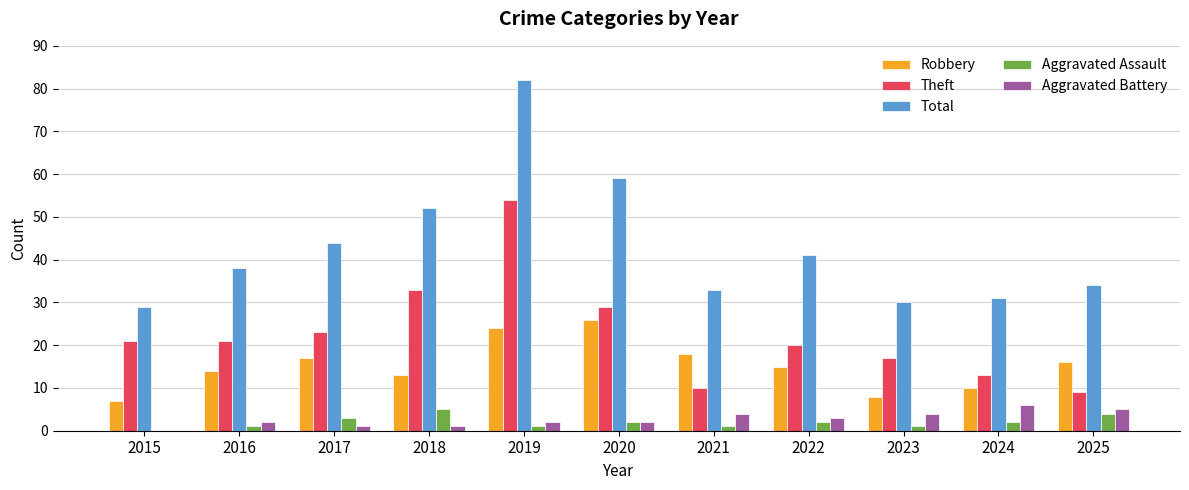

Which series has the largest total across all categories?

Total